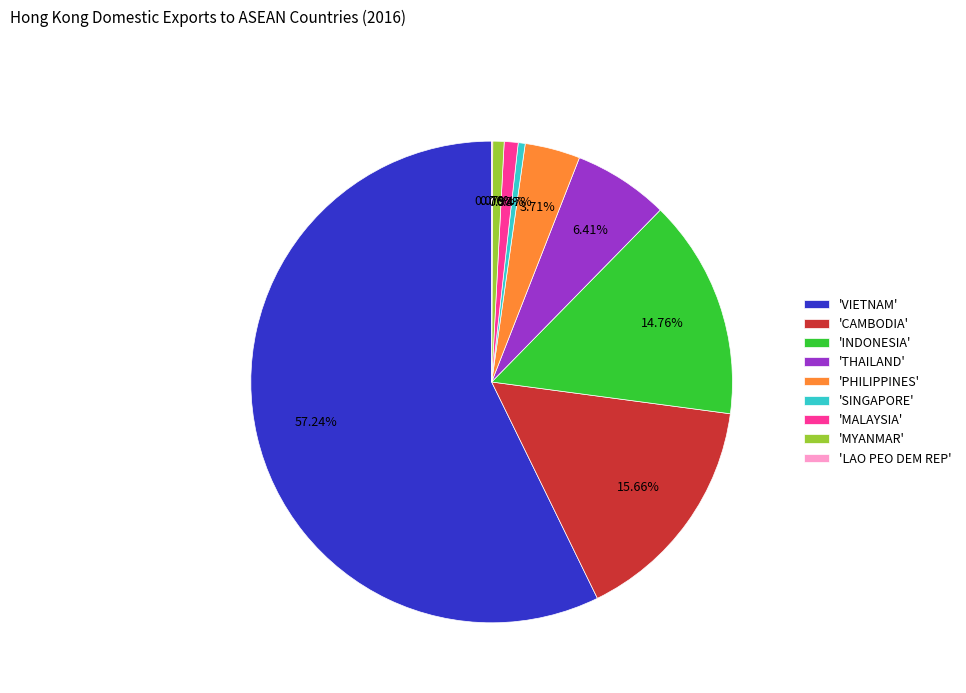

Is the sum of 'SINGAPORE' and 'PHILIPPINES' greater than half?

No